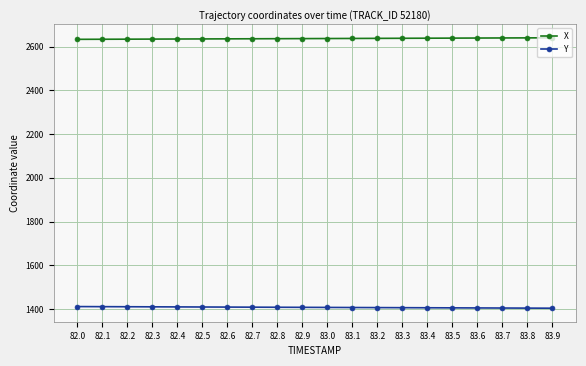

Rank the series by their maximum value, from highest to lowest.

X, Y